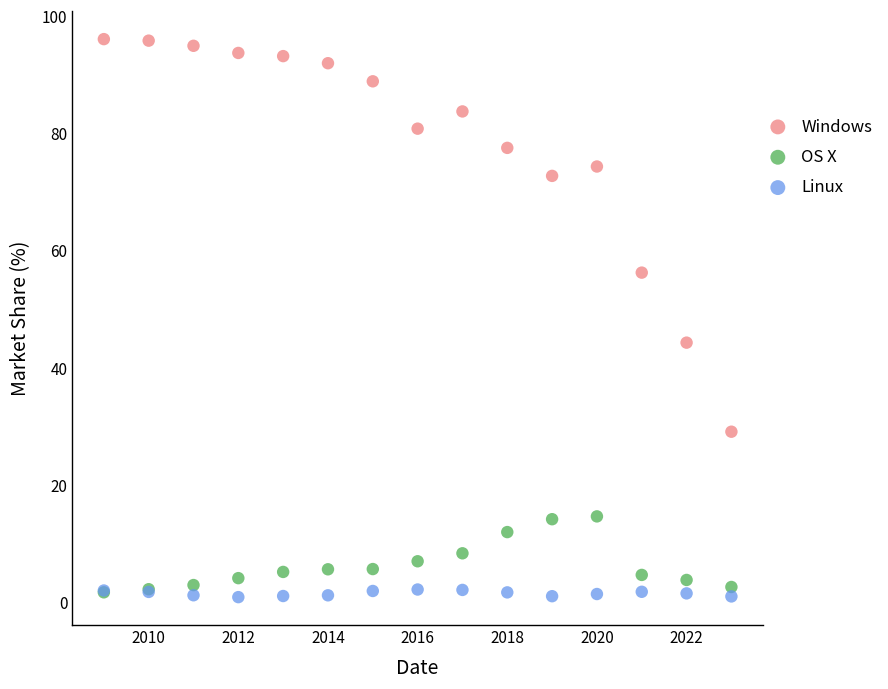

Across all series, what Y value is closest to 48?

44.3